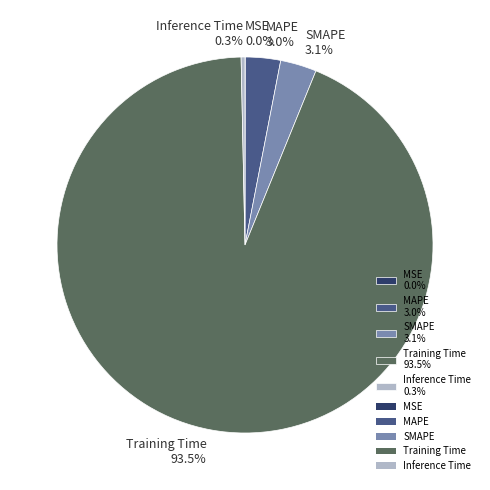

Does MAPE 3.0% account for over 50% of the chart?

No